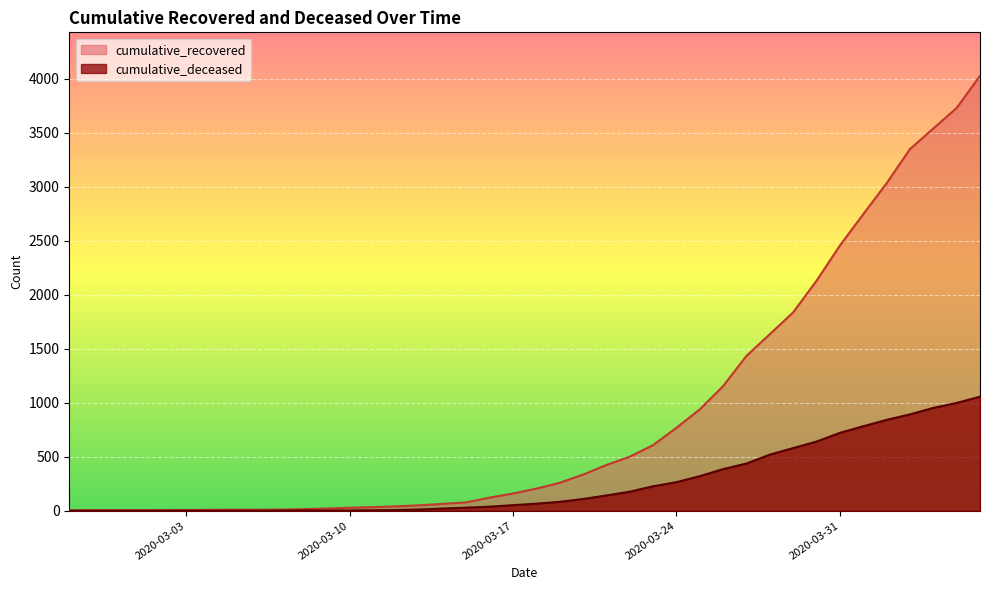

Reading right to left, what are all the values shown in this chart?

cumulative_recovered: 4028	3730	3540	3349	3033	2746	2456	2130	1837	1635	1434	1154	938	768	607	500	423	334	258	204	159	121	77	63	50	40	33	27	20	14	10	9	9	8	6	5	4	4	4	3
cumulative_deceased: 1056	998	952	892	841	782	721	640	580	519	437	385	320	264	226	176	141	108	82	65	51	37	28	20	11	6	4	2	2	2	1	0	0	0	0	0	0	0	0	0